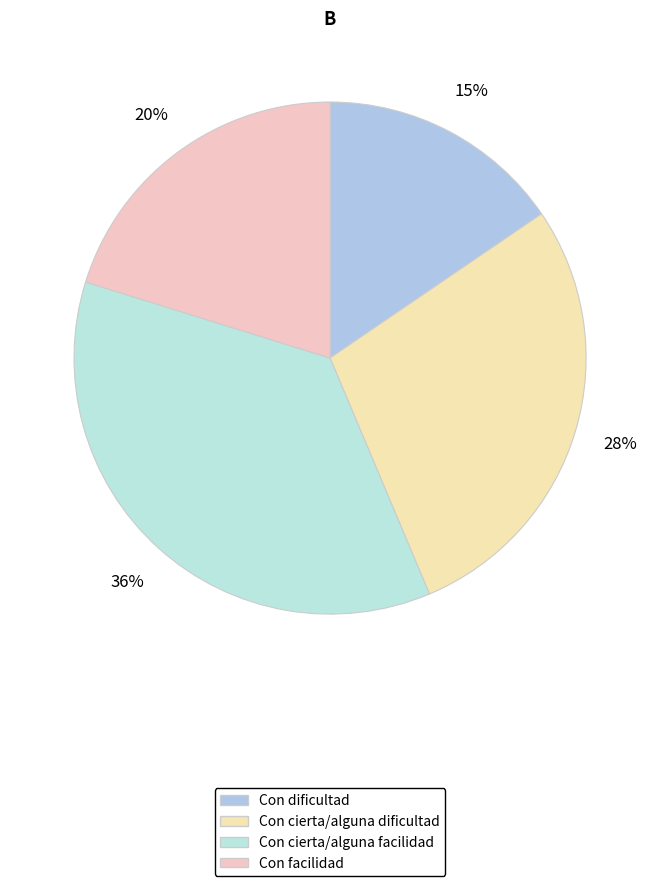

What is the smallest slice in the pie chart?

Con dificultad